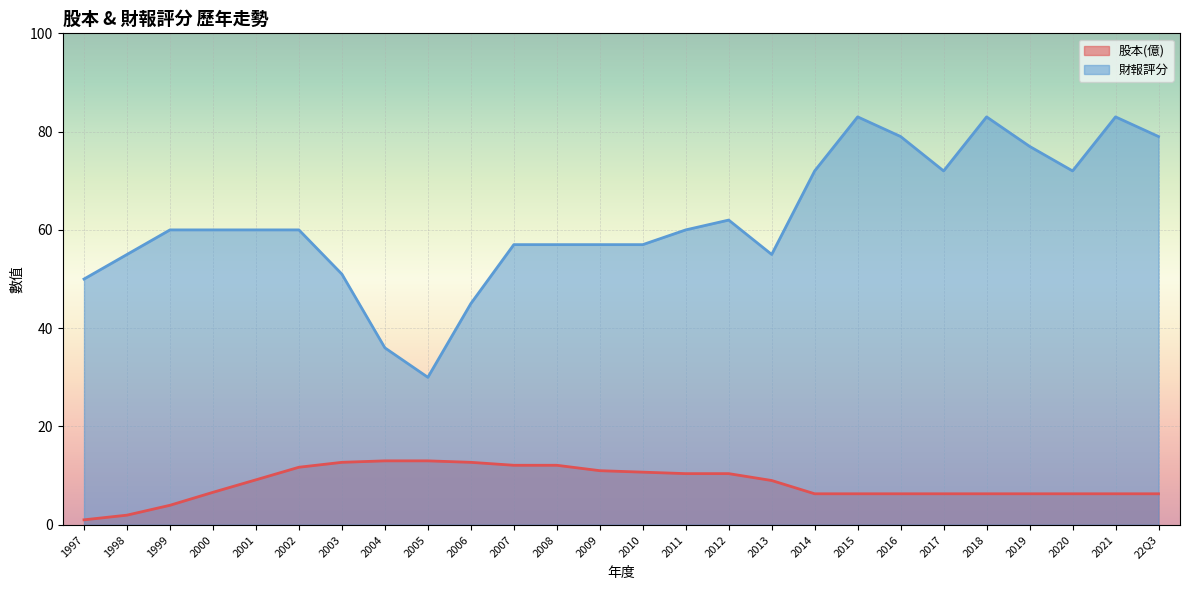

The value of 財報評分 at 2000 is 60.0. True or false?

True